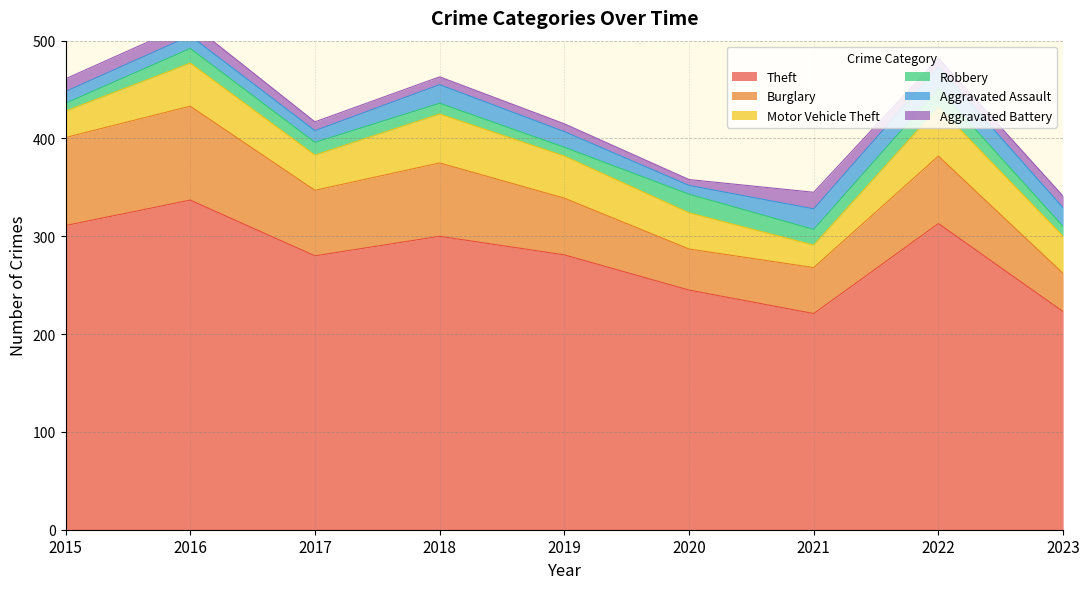

Which has a higher value, 2022 or 2023?

2022